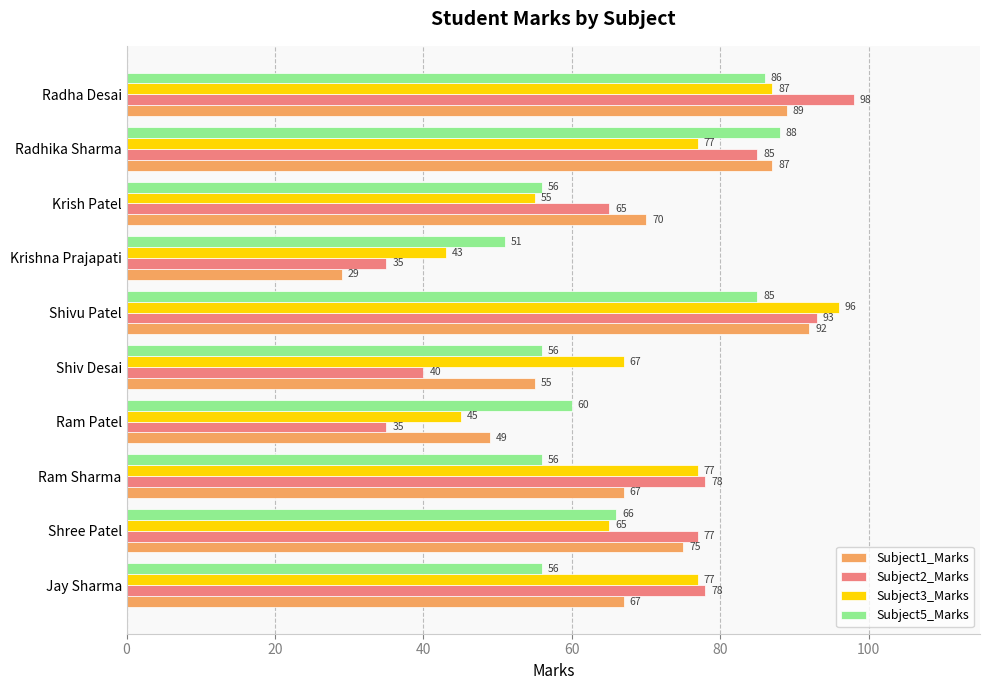

What is the smallest value displayed?

29